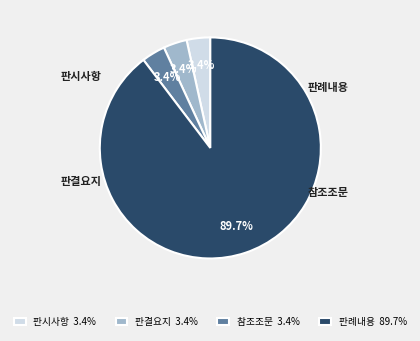

Do 판결요지 and 판례내용 together represent more than half of the pie?

Yes